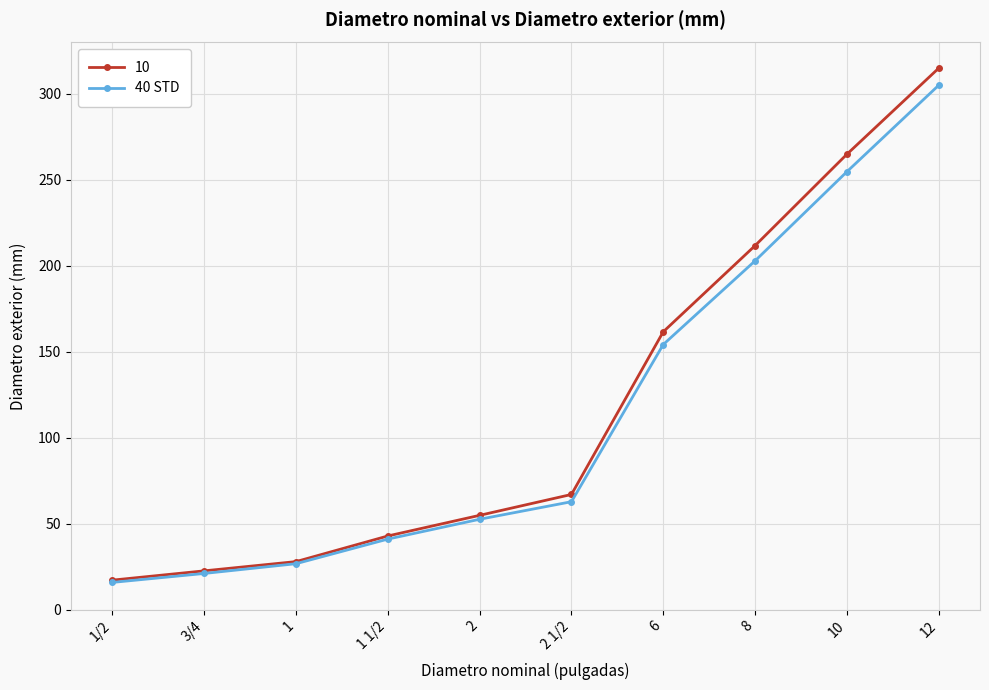

What is the label of the 3rd point from the right?

8